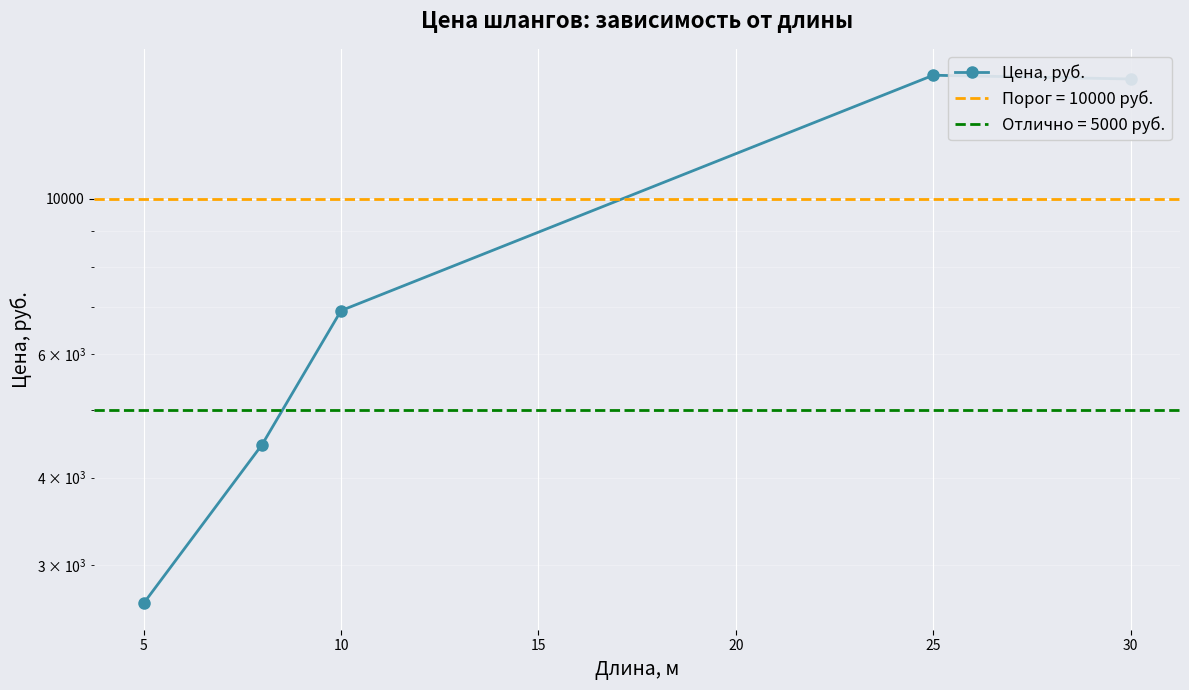

Is this an area chart (filled region under the line)?

No